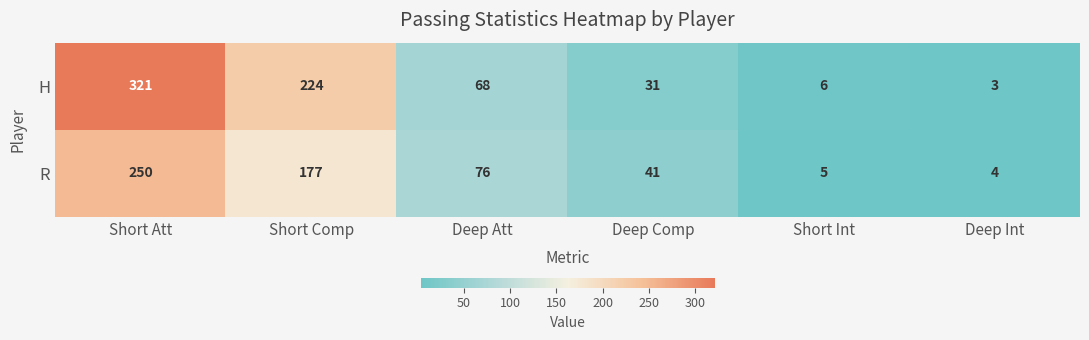

What is the difference between the highest and lowest values at Short Comp?

47